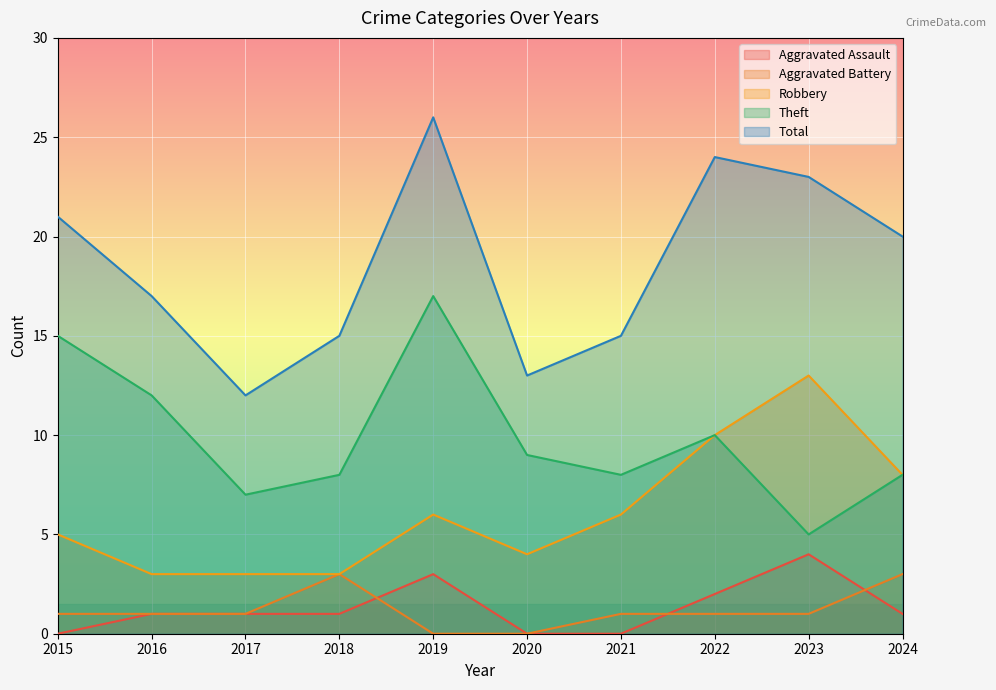

At which category does Aggravated Battery reach its first local peak?

2018